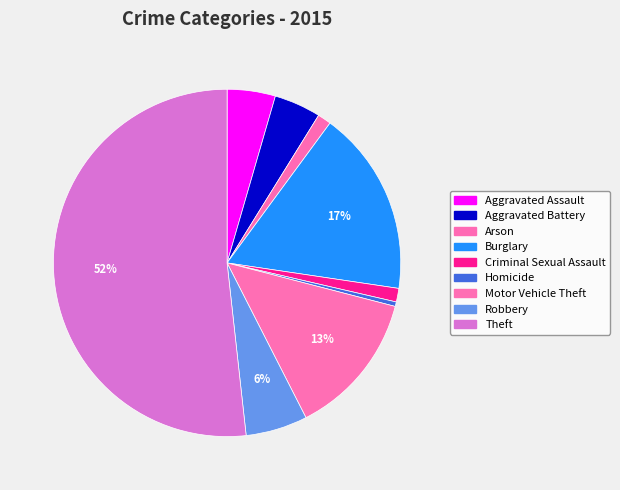

Is it true that Aggravated Assault is 1% of the pie?

False